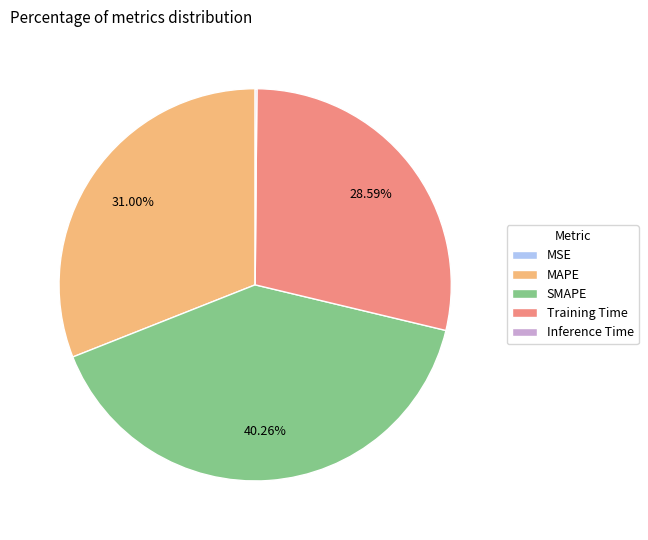

Is the sum of MAPE and Training Time greater than half?

Yes